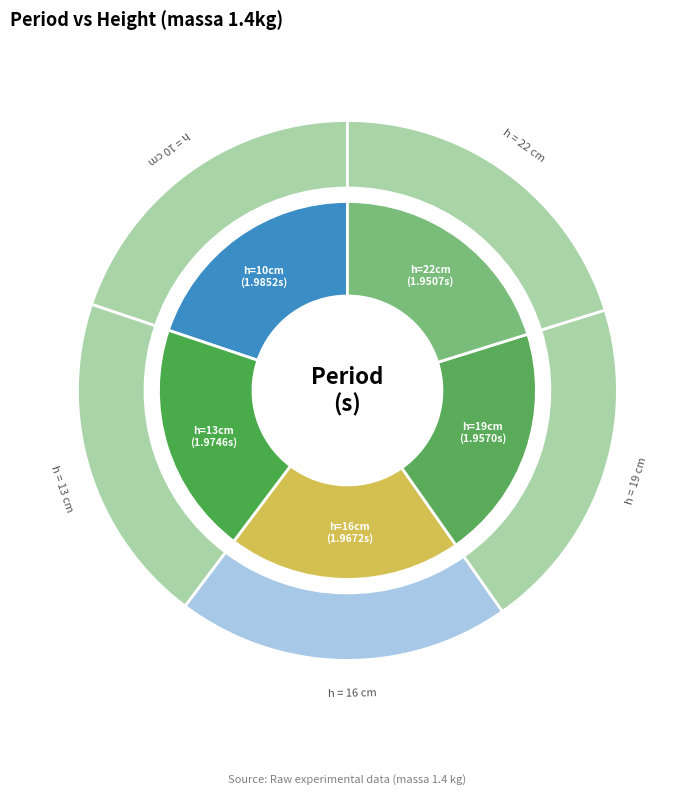

Rank the categories by value from highest to lowest.

10, 13, 16, 19, 22